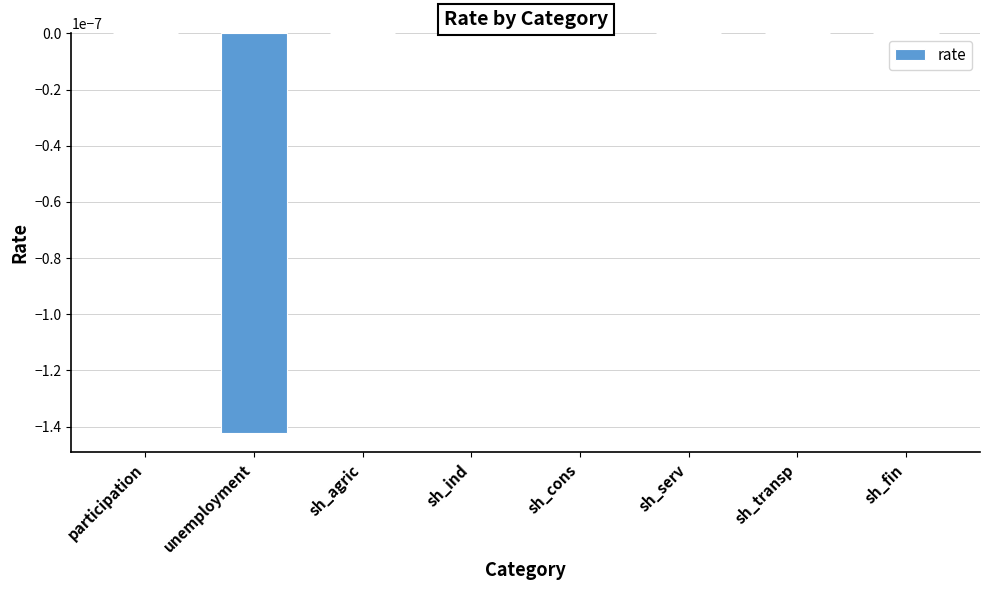

The chart shows a value of 0.0 at sh_serv. True or false?

True